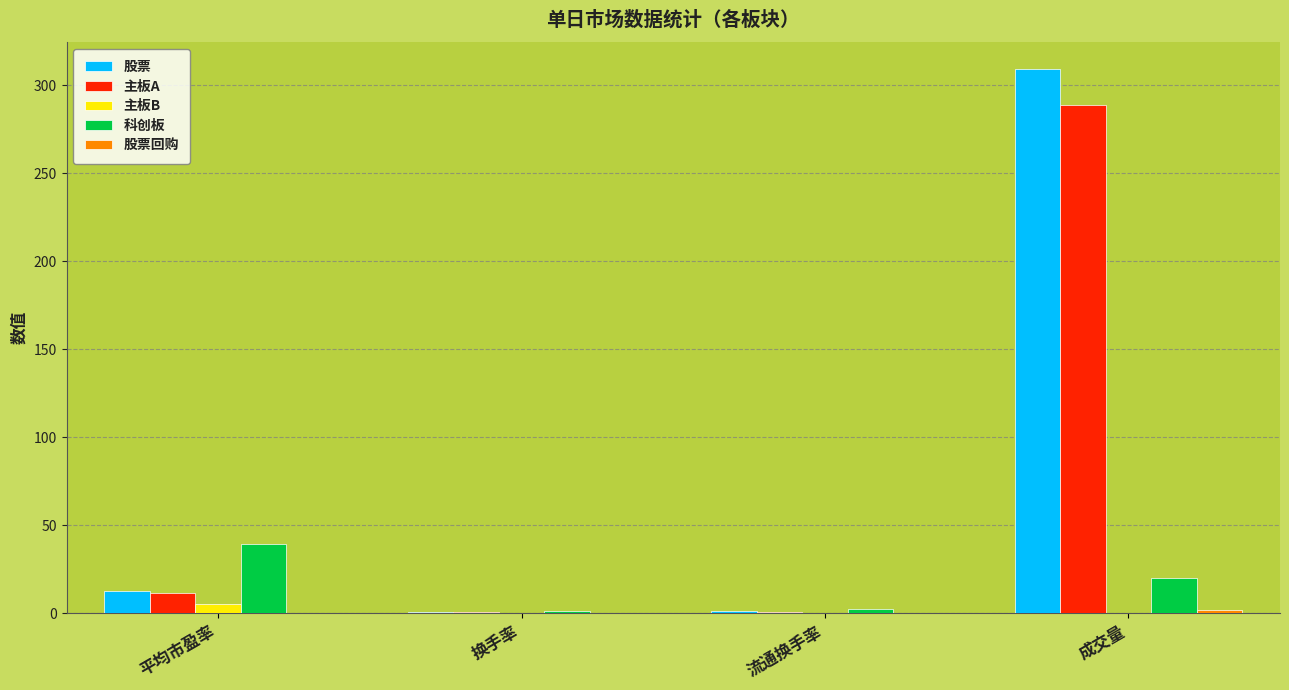

What is the sum of all 科创板 values?

62.5